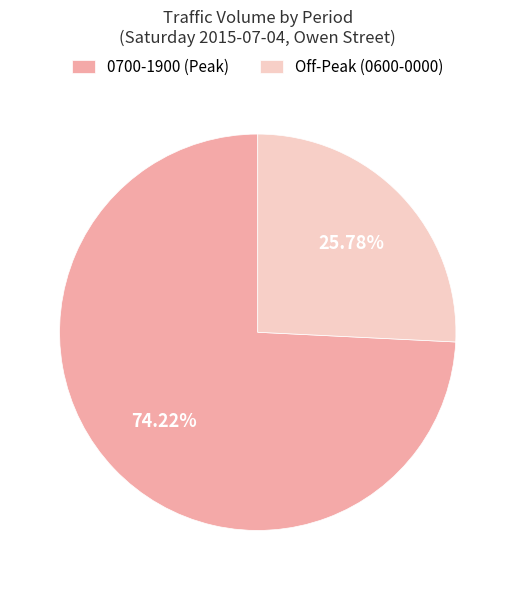

Is there a majority slice in this chart?

Yes